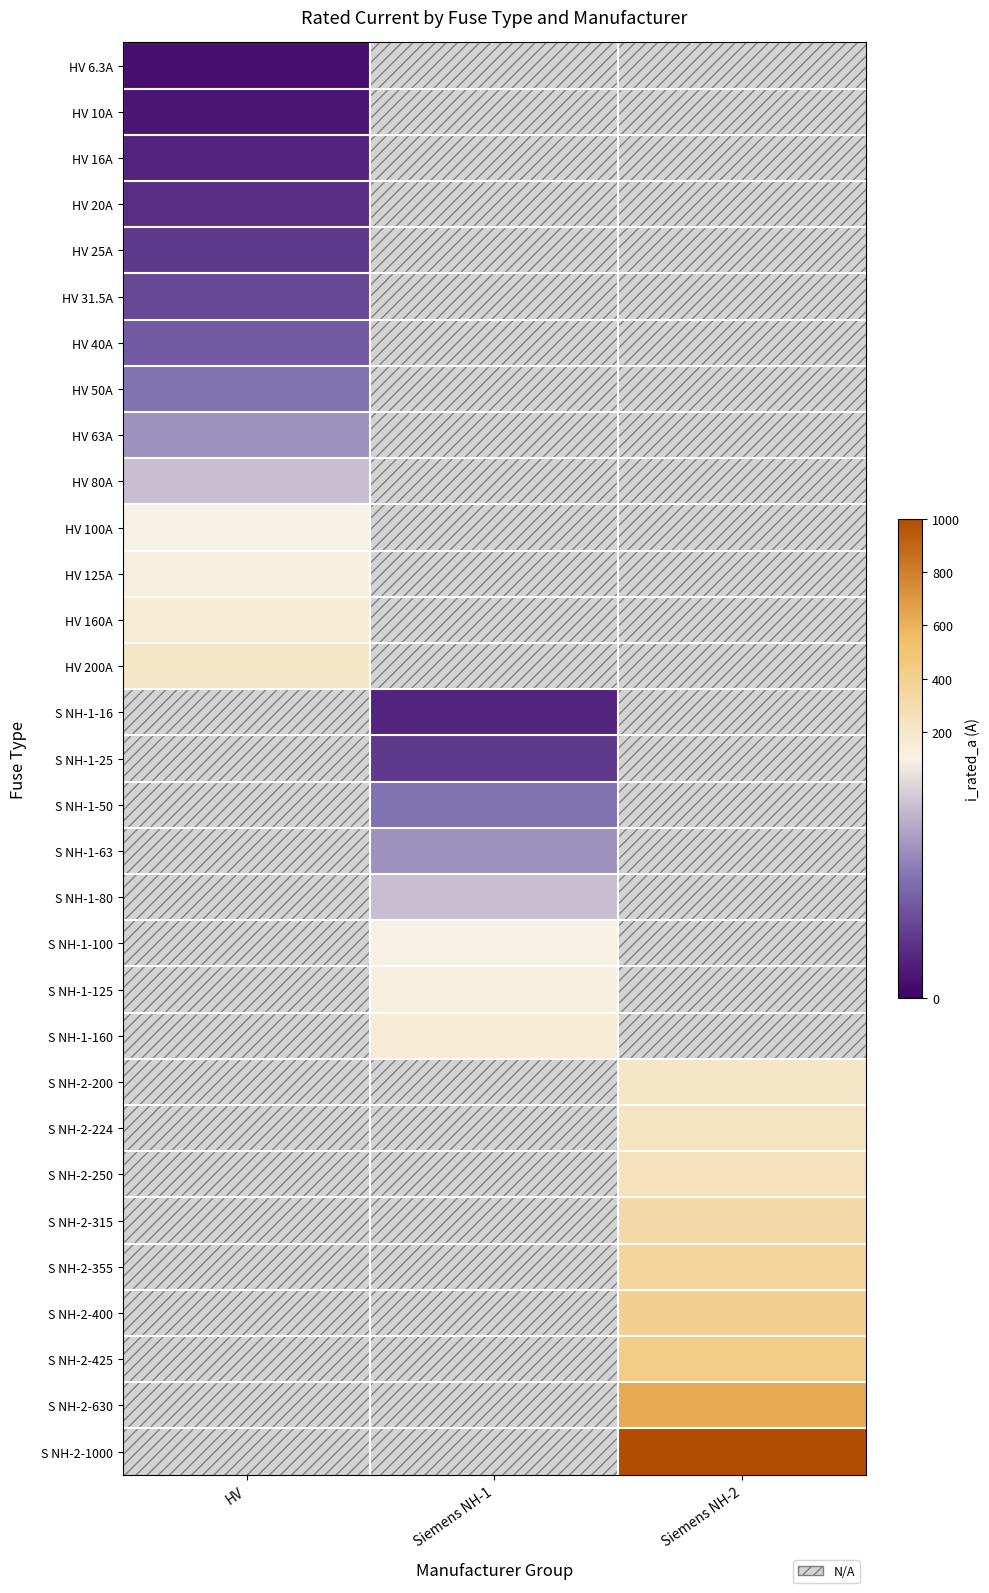

What is the minimum value shown in the chart?

6.3